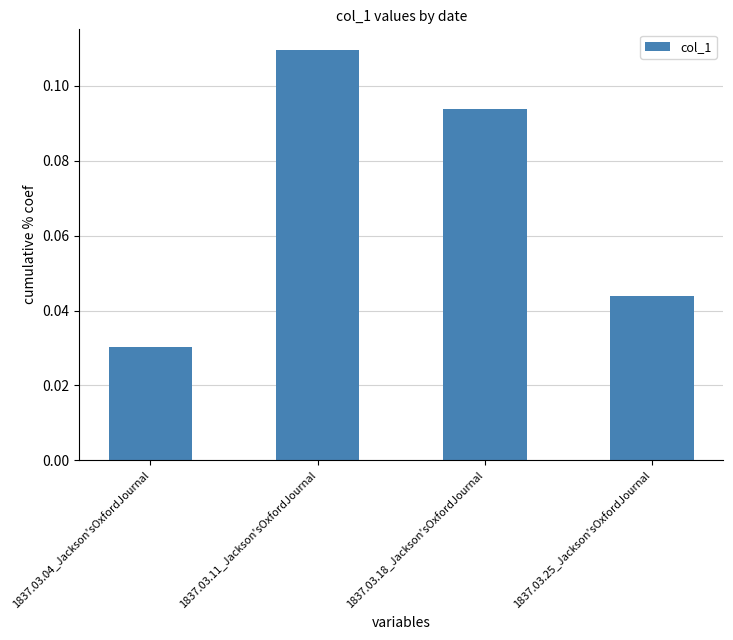

Between 1837.03.04_Jackson'sOxfordJournal and 1837.03.18_Jackson'sOxfordJournal, which is larger?

1837.03.18_Jackson'sOxfordJournal